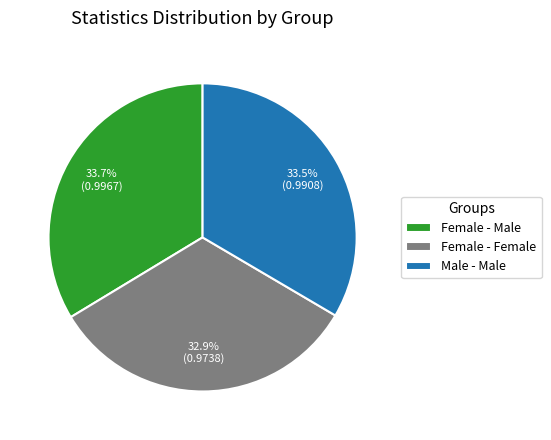

Does Female - Female represent more than half of the total?

No